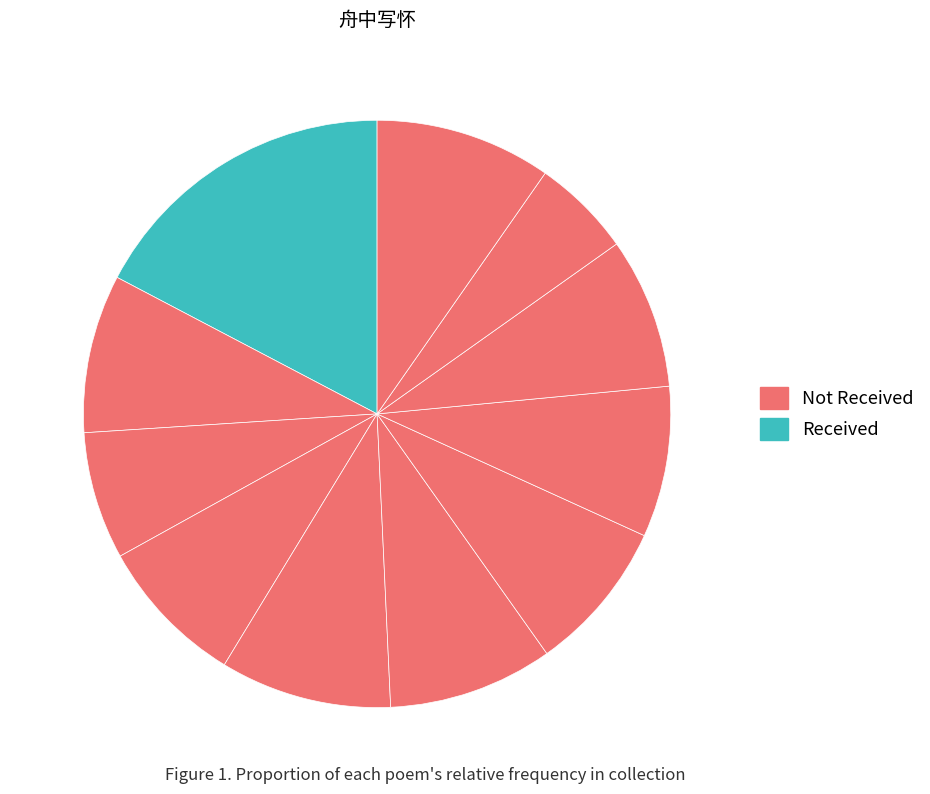

How many segments does this pie chart have?

11